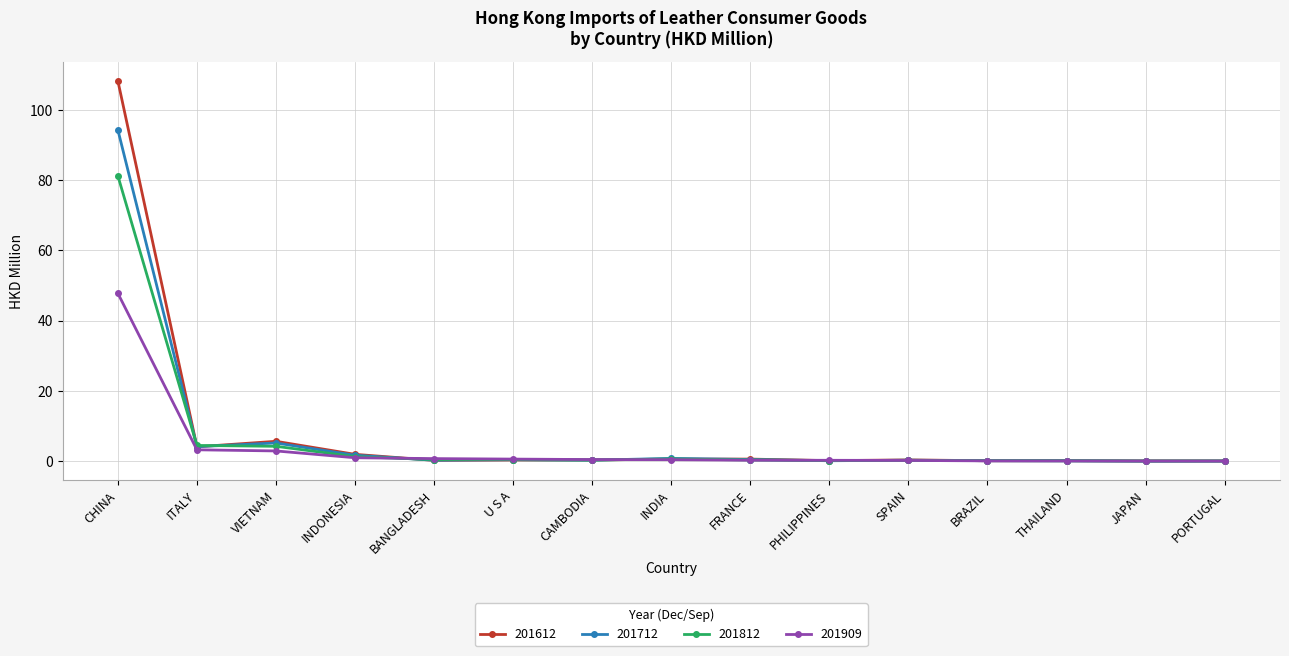

At which category is the sum across all series the highest?

CHINA